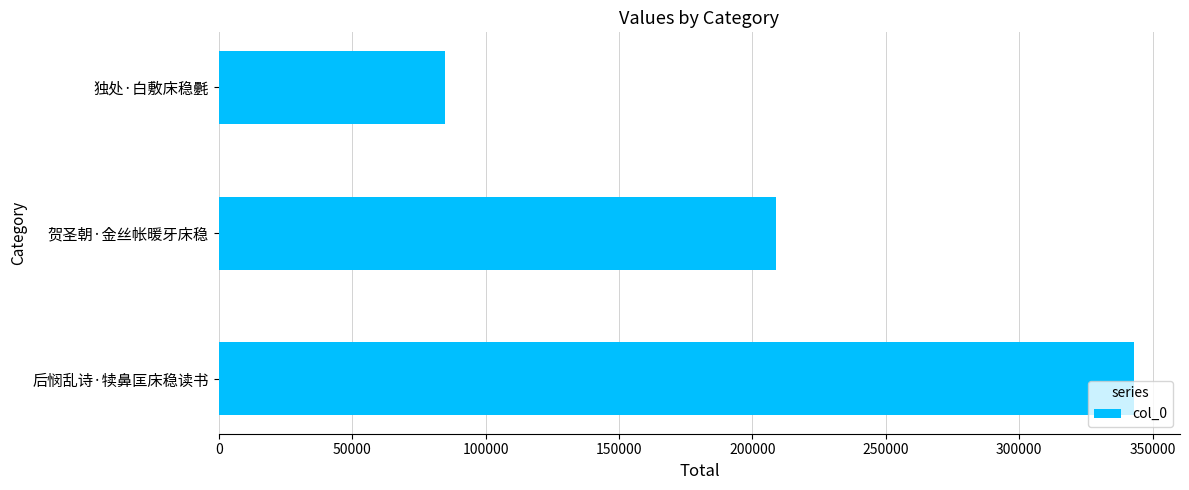

What is the minimum value shown in the chart?

84800